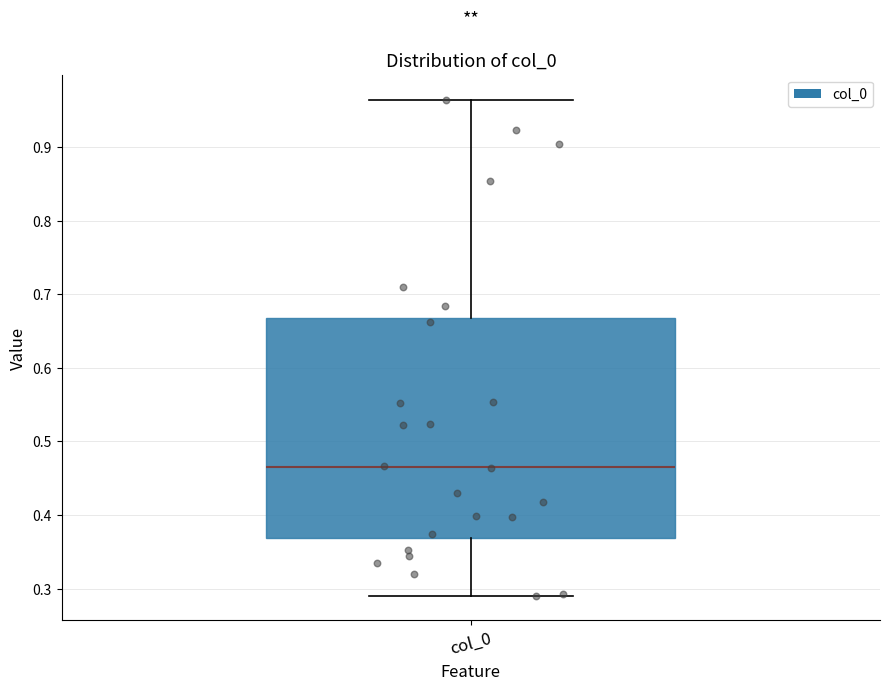

Read this box plot against the y-axis: the position of the median line, the range covered by the box, and the ends of both whiskers. The values are not printed on the chart, so give them approximately, as read against the axis.

median 0.47, box 0.37 to 0.67, whiskers 0.29 to 0.96